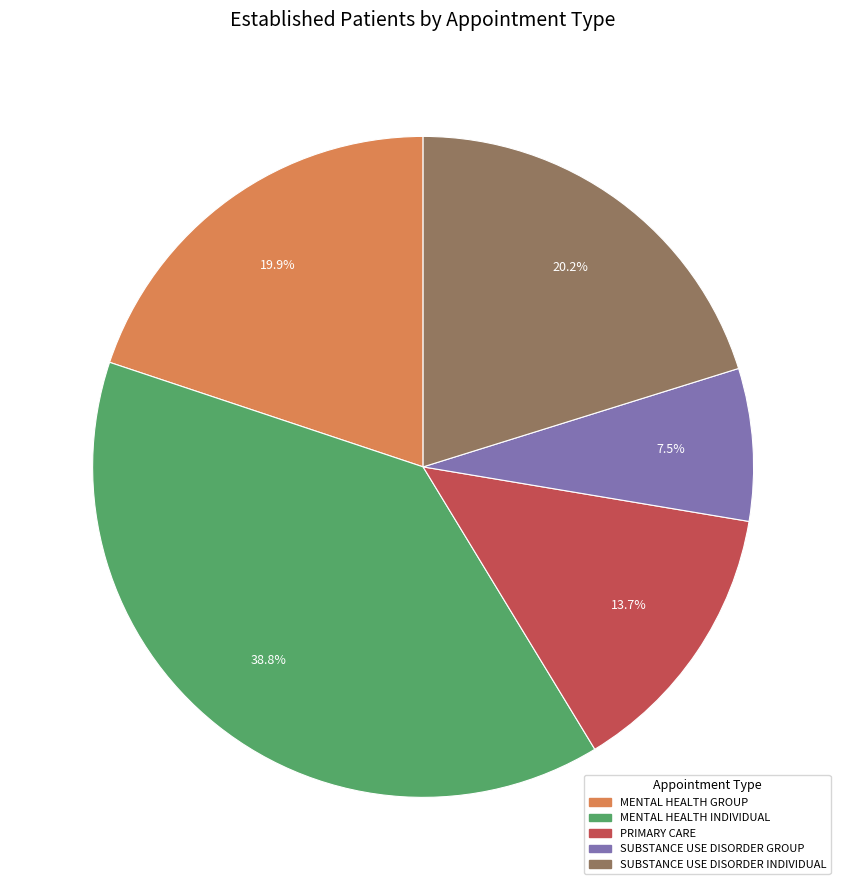

Which has a higher value, MENTAL HEALTH GROUP or MENTAL HEALTH INDIVIDUAL?

MENTAL HEALTH INDIVIDUAL